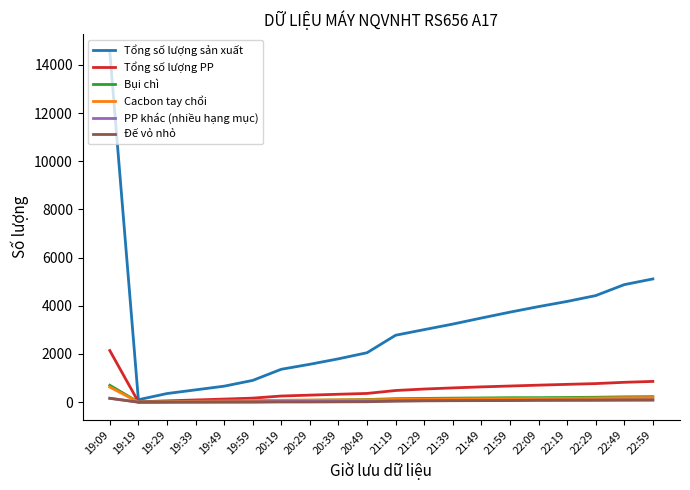

At which category is the sum across all series the highest?

19:09